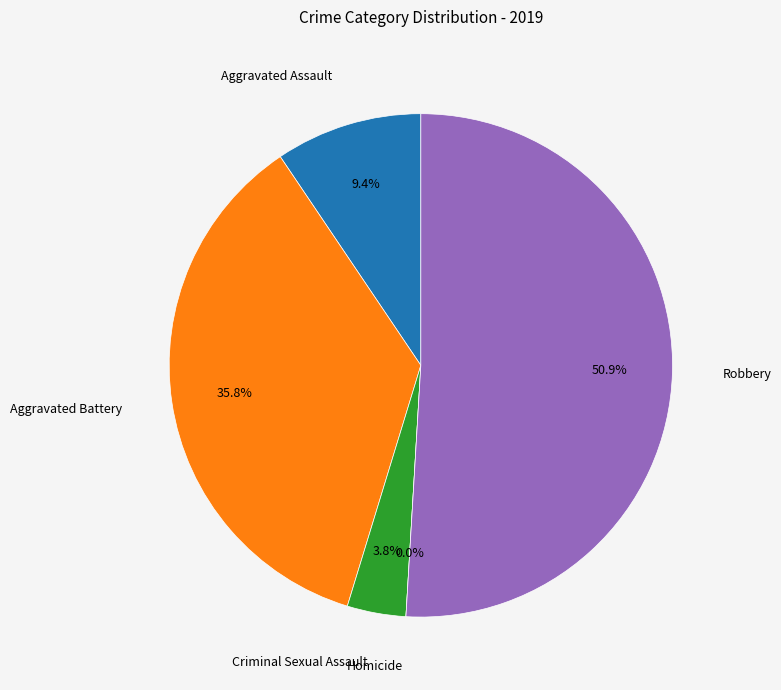

Rank the categories by value from lowest to highest.

Homicide, Criminal Sexual Assault, Aggravated Assault, Aggravated Battery, Robbery